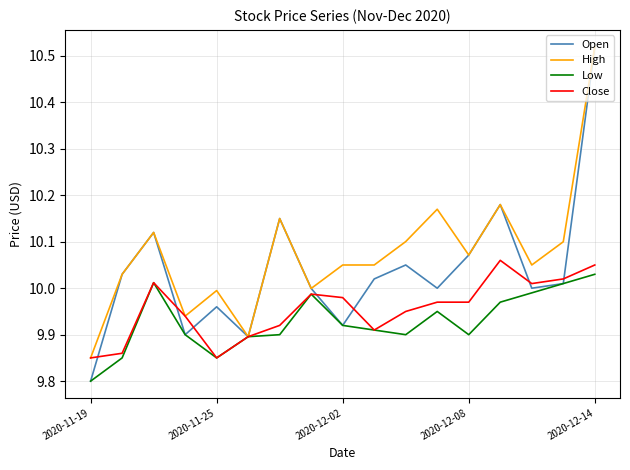

Which series has the largest total across all categories?

High